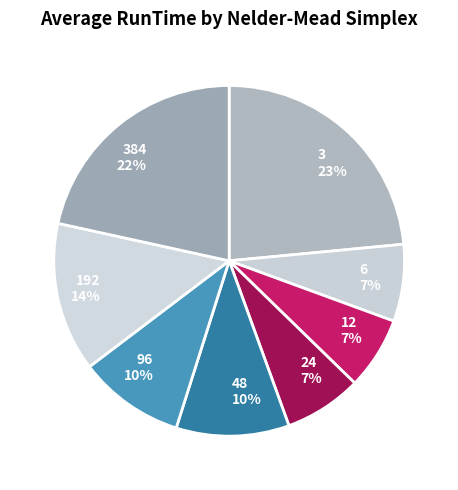

To the nearest percent, what is the difference between the 192 and 384 slice percentages?

8%